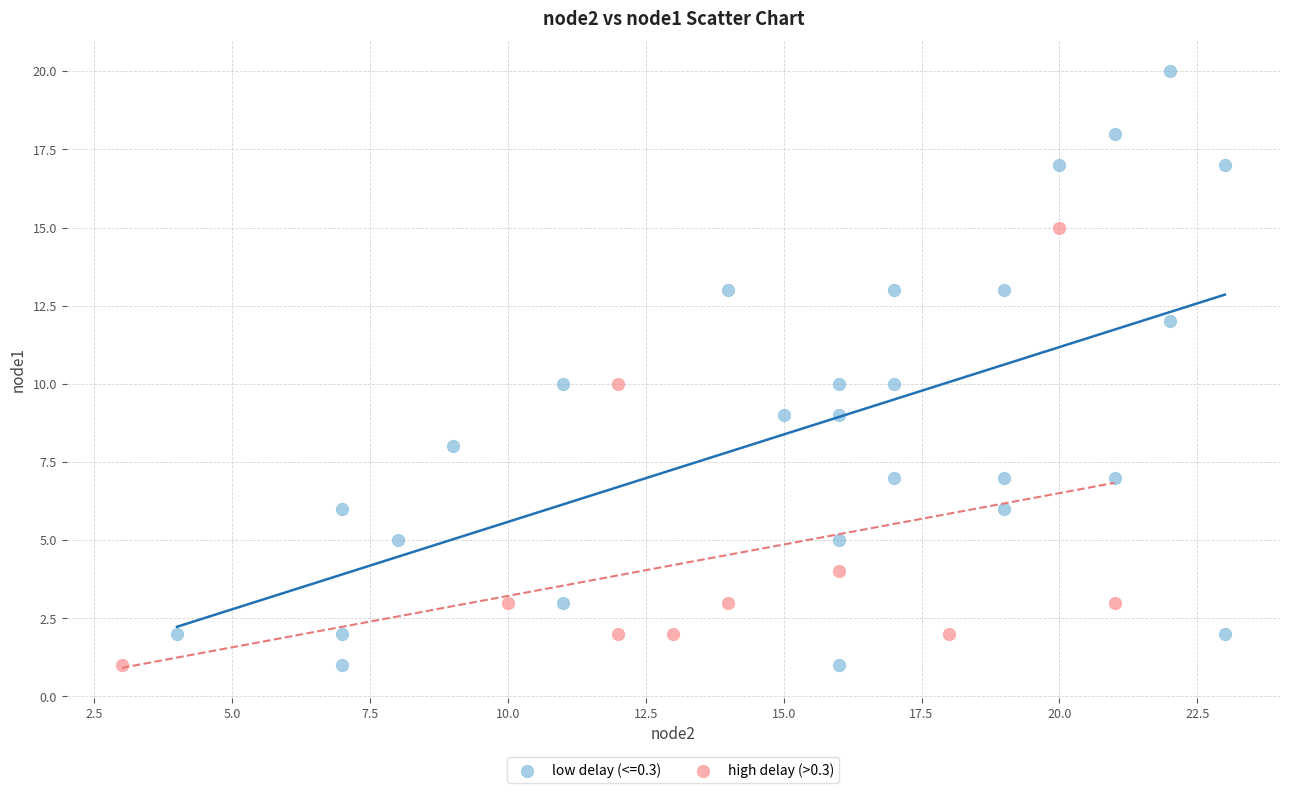

Which series reaches the maximum Y coordinate?

low delay (<=0.3)